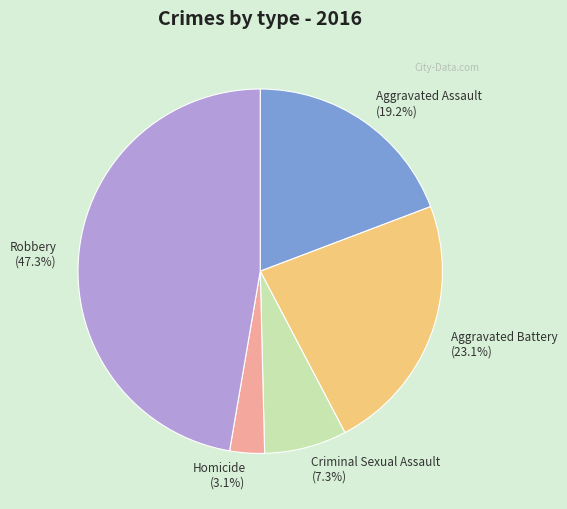

What percentage is the Robbery slice, to the nearest percent?

47%